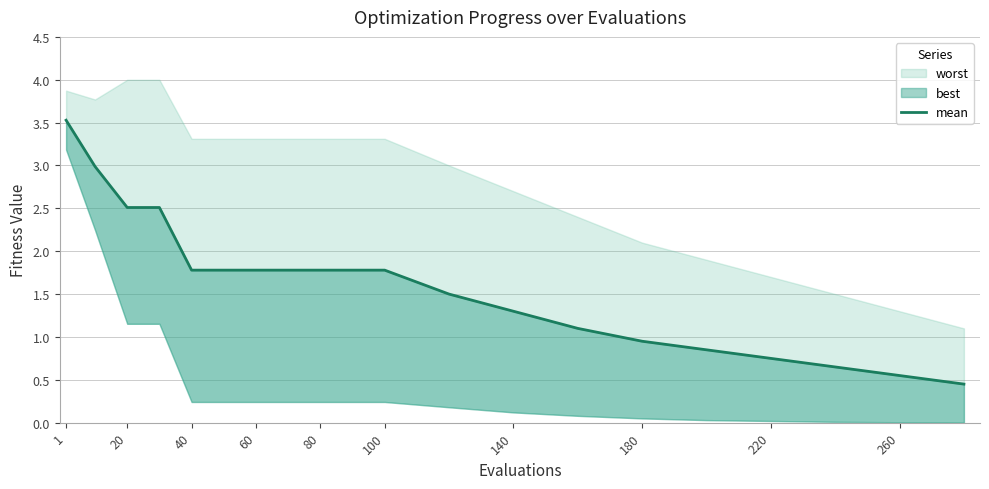

What is the difference between the second highest and second lowest values?

2.4